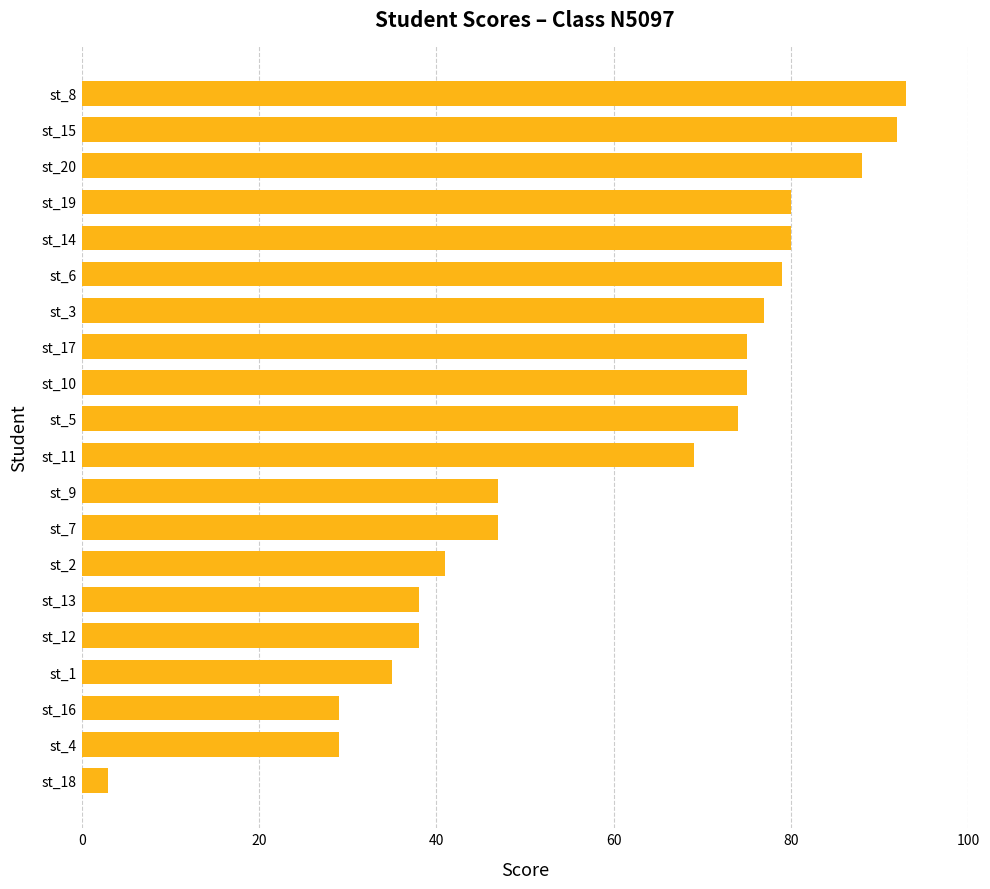

Which category has the lowest value across all series?

st_18